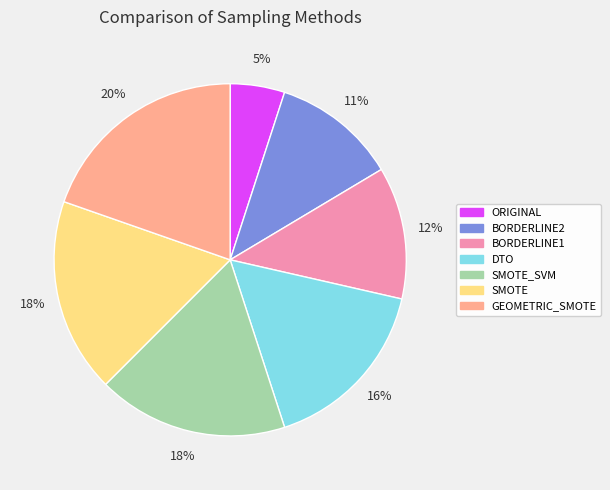

What percentage is the BORDERLINE1 slice, to the nearest percent?

12%